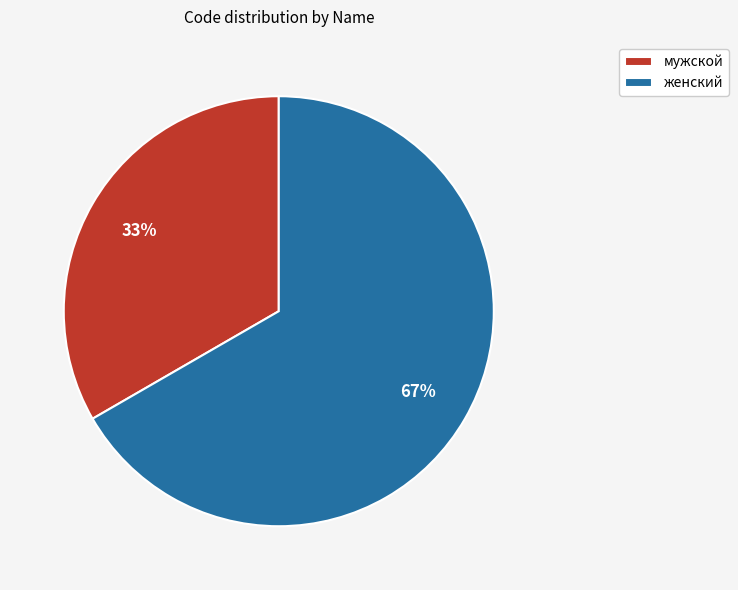

Which slice is the largest?

женский